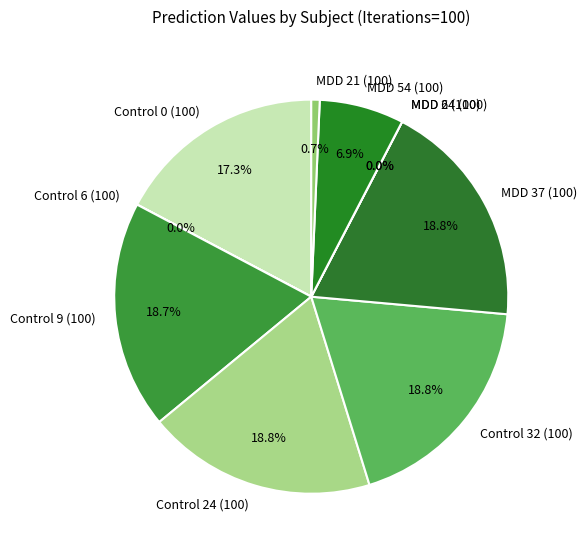

Combined, do MDD 24 (100) and Control 24 (100) account for over 50%?

No